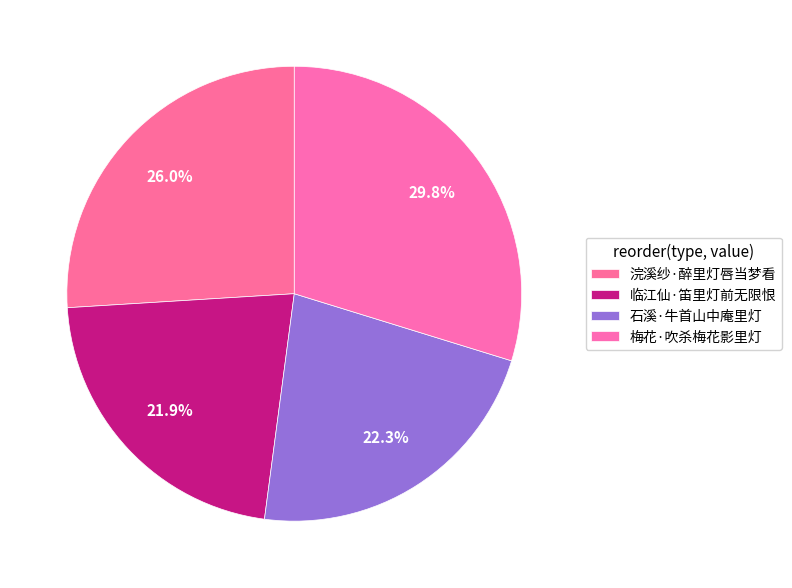

What is the smallest slice in the pie chart?

临江仙·笛里灯前无限恨